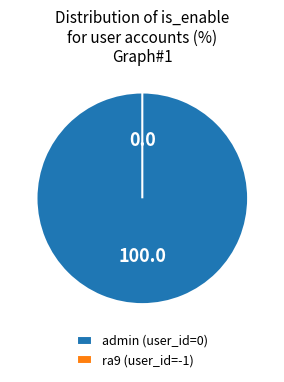

Which has a higher value, ra9 (user_id=-1) or admin (user_id=0)?

admin (user_id=0)